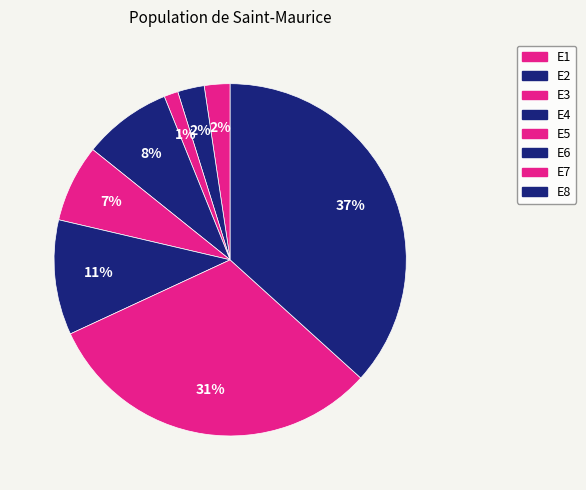

Rank the categories by value from highest to lowest.

E8, E7, E6, E4, E5, E2, E1, E3